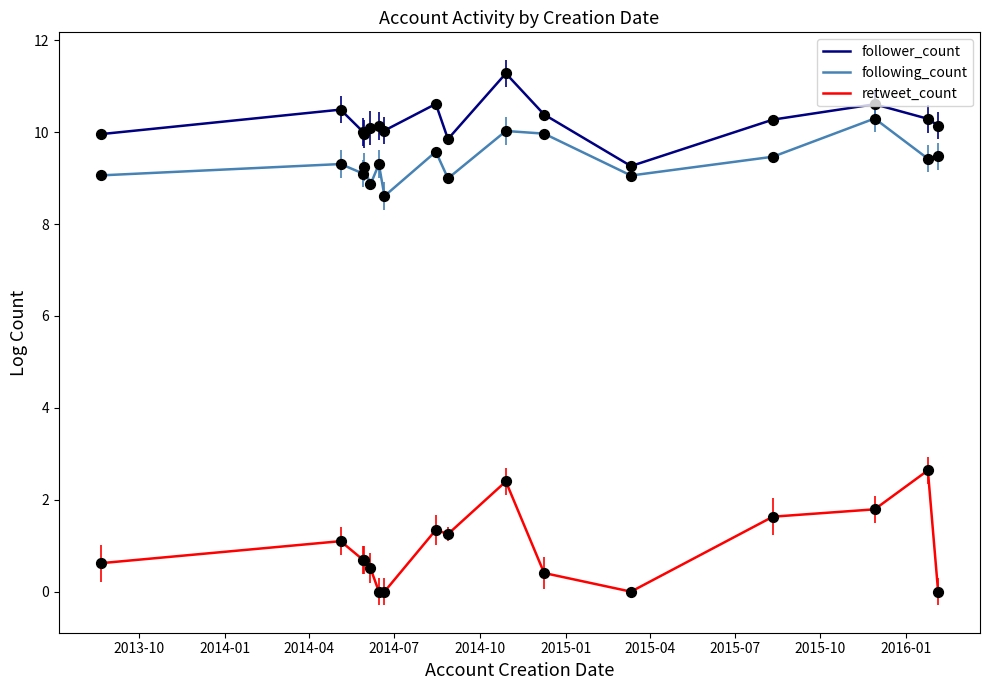

What are all the series names shown in the legend?

follower_count, following_count, retweet_count